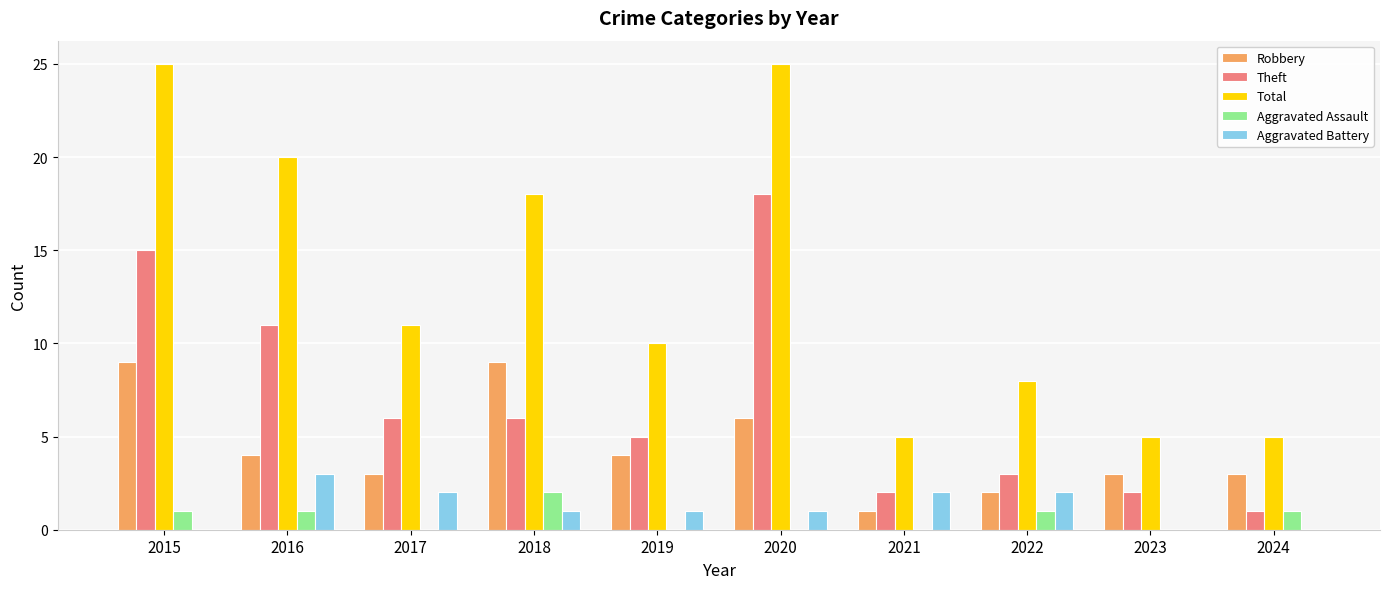

Which category has the highest value in the Aggravated Battery series?

2016